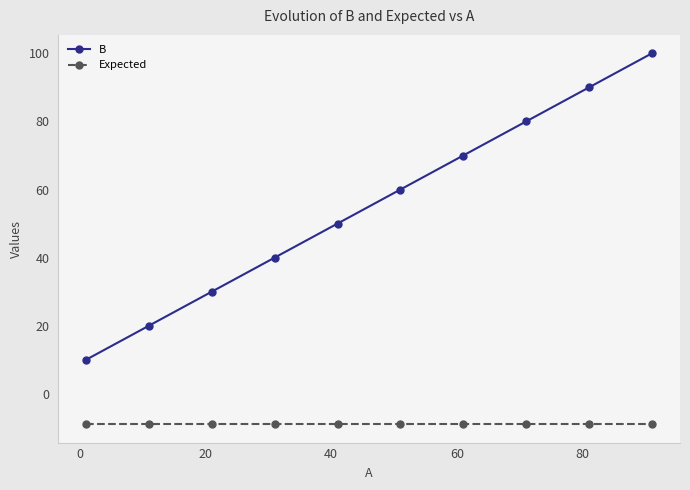

At how many categories does at least one series exceed 14?

9